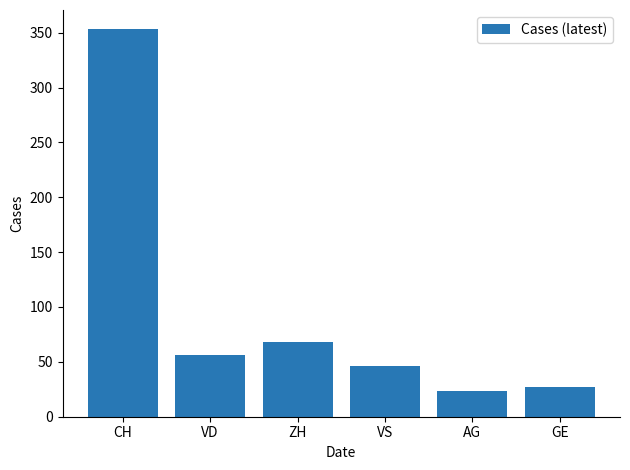

Rank the categories by value from lowest to highest.

AG, GE, VS, VD, ZH, CH